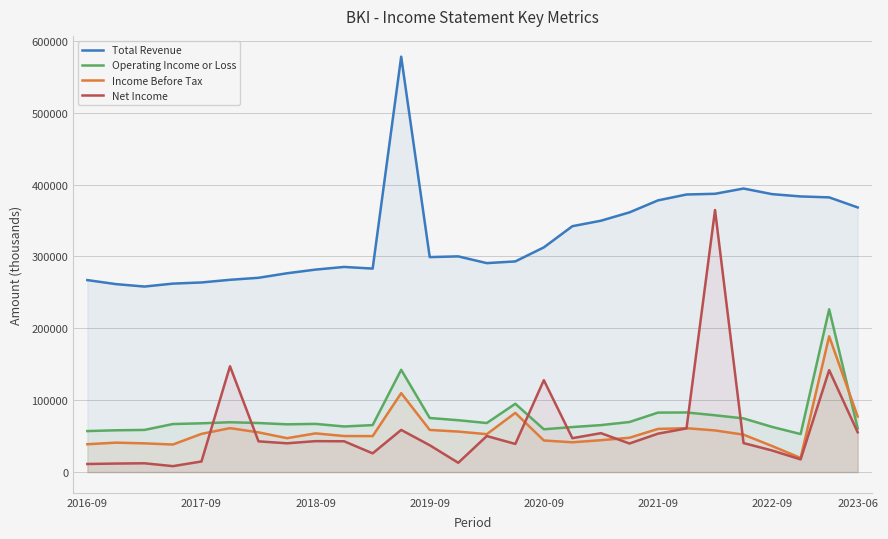

True or false: Total Revenue and Income Before Tax intersect in this chart.

False